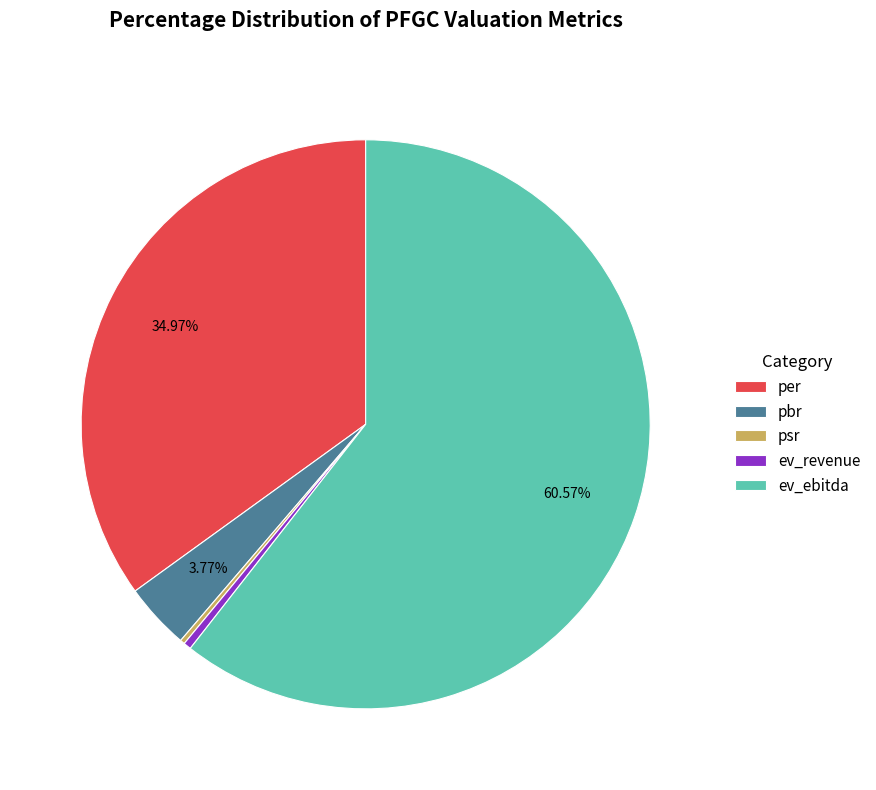

Which category has the biggest portion of the pie?

ev_ebitda